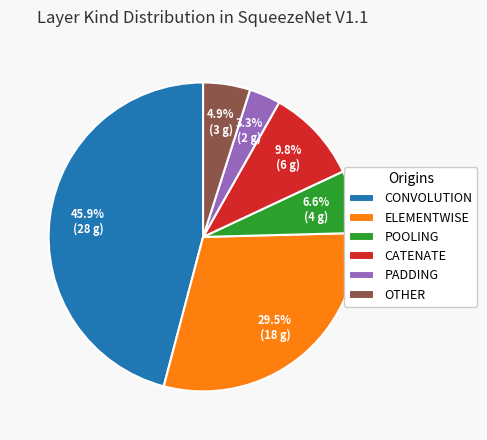

Which has a higher value, OTHER or POOLING?

POOLING